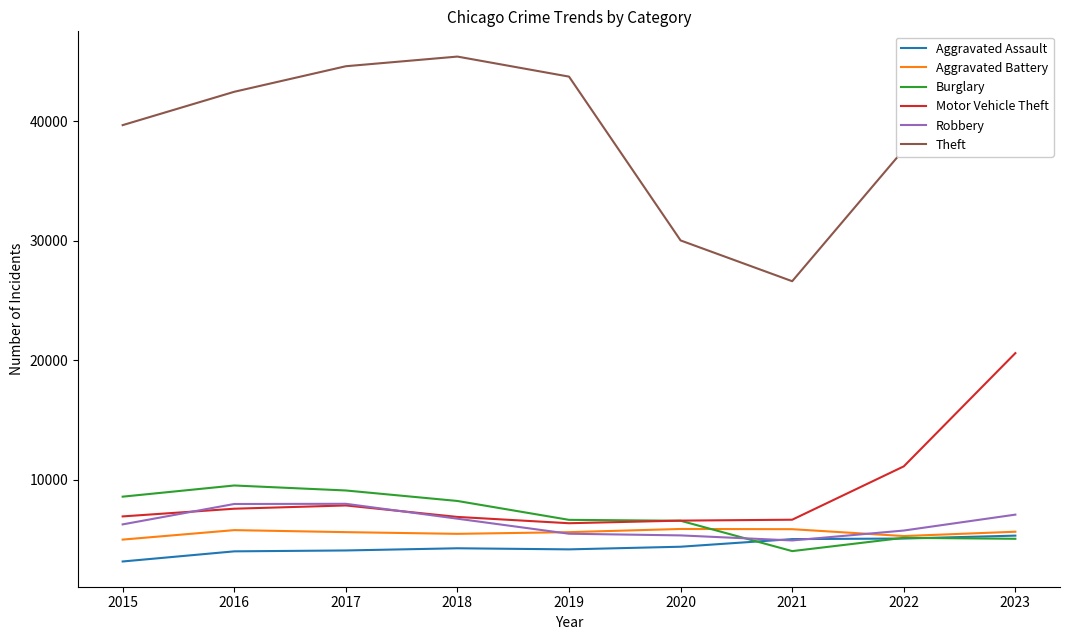

What are all the series names shown in the legend?

Aggravated Assault, Aggravated Battery, Burglary, Motor Vehicle Theft, Robbery, Theft